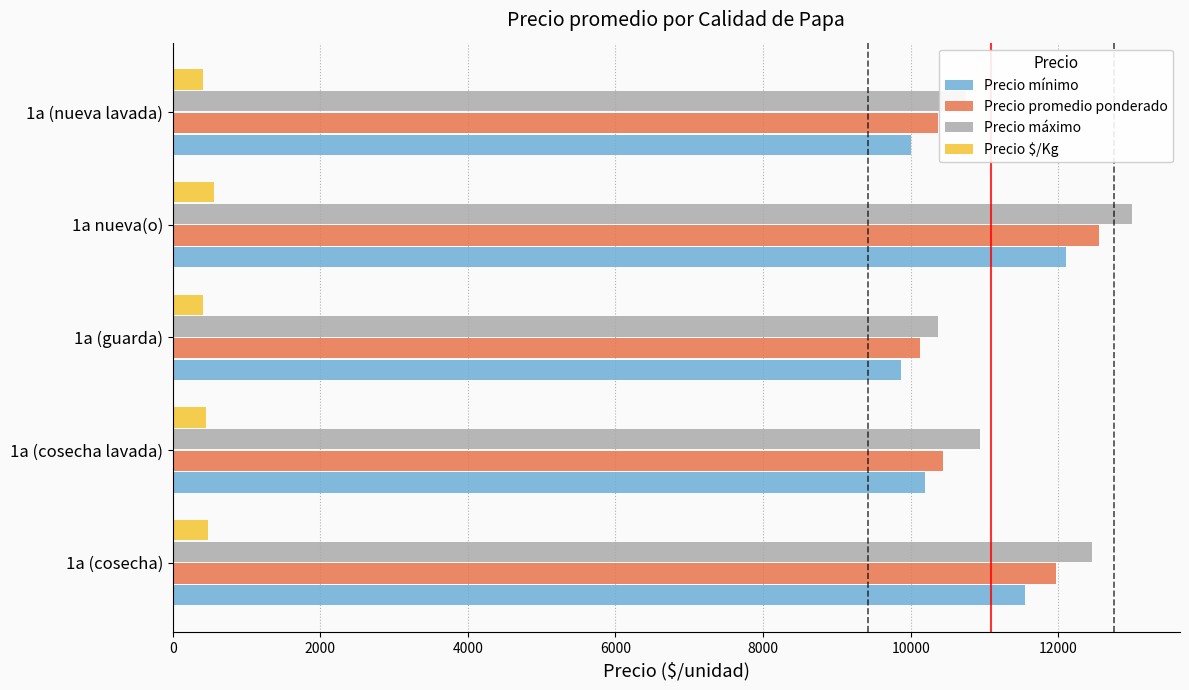

What is the difference between the highest and lowest values at 1a nueva(o)?

12440